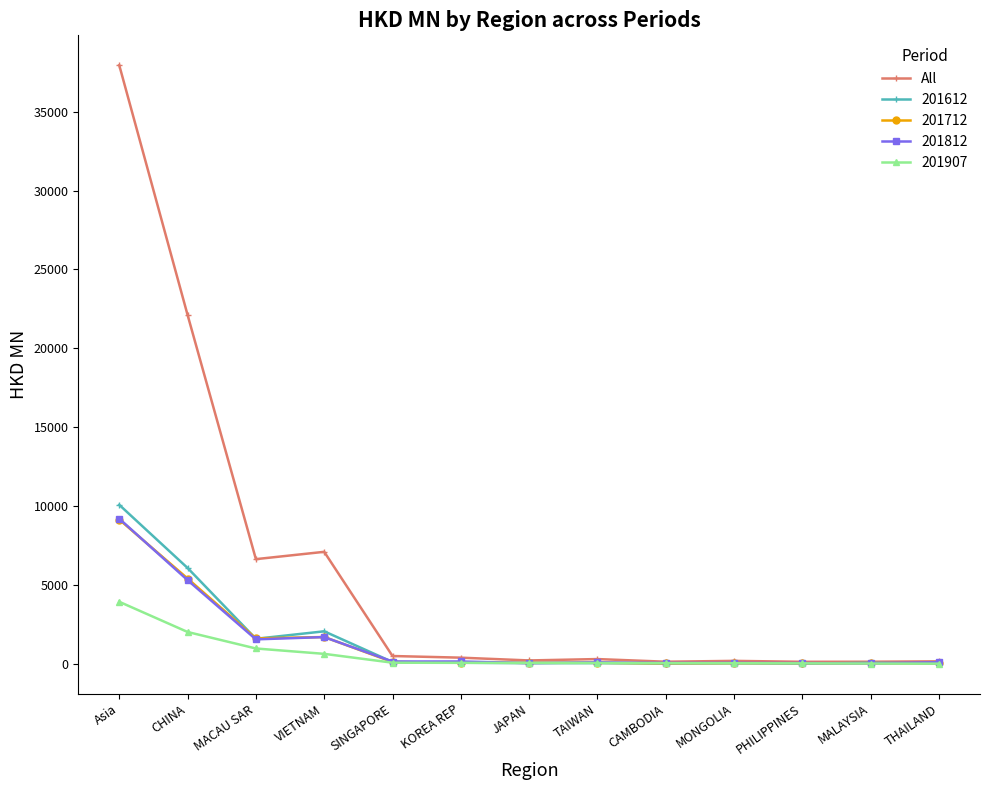

Which category has the highest value in the 201712 series?

Asia